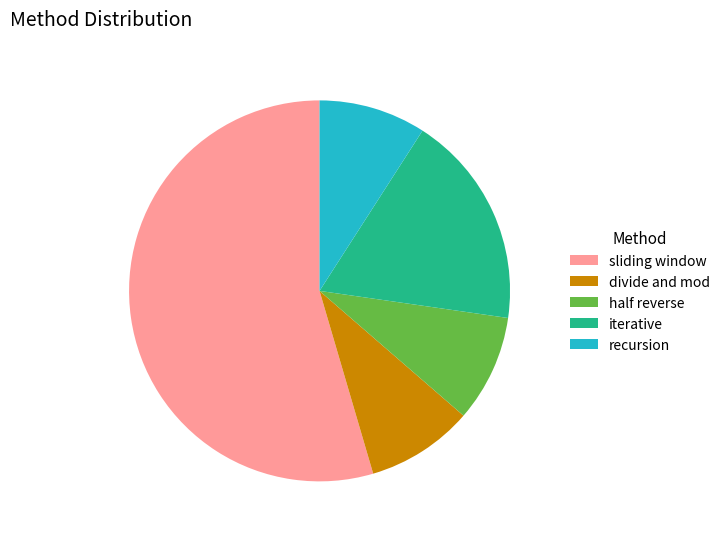

Which category has the biggest portion of the pie?

sliding window